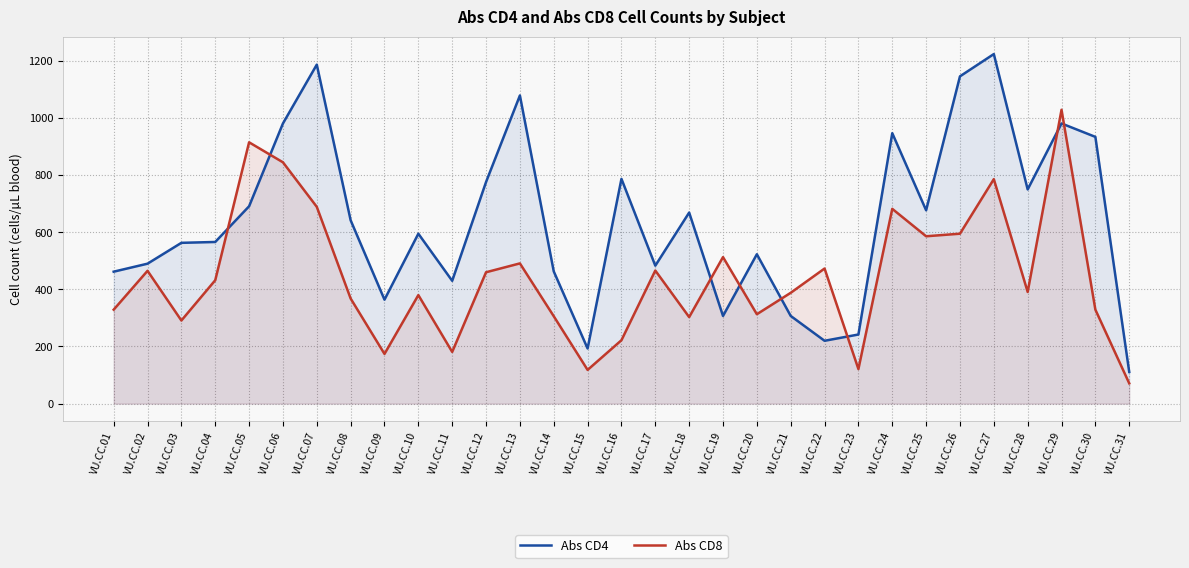

At how many categories does at least one series exceed 488?

21